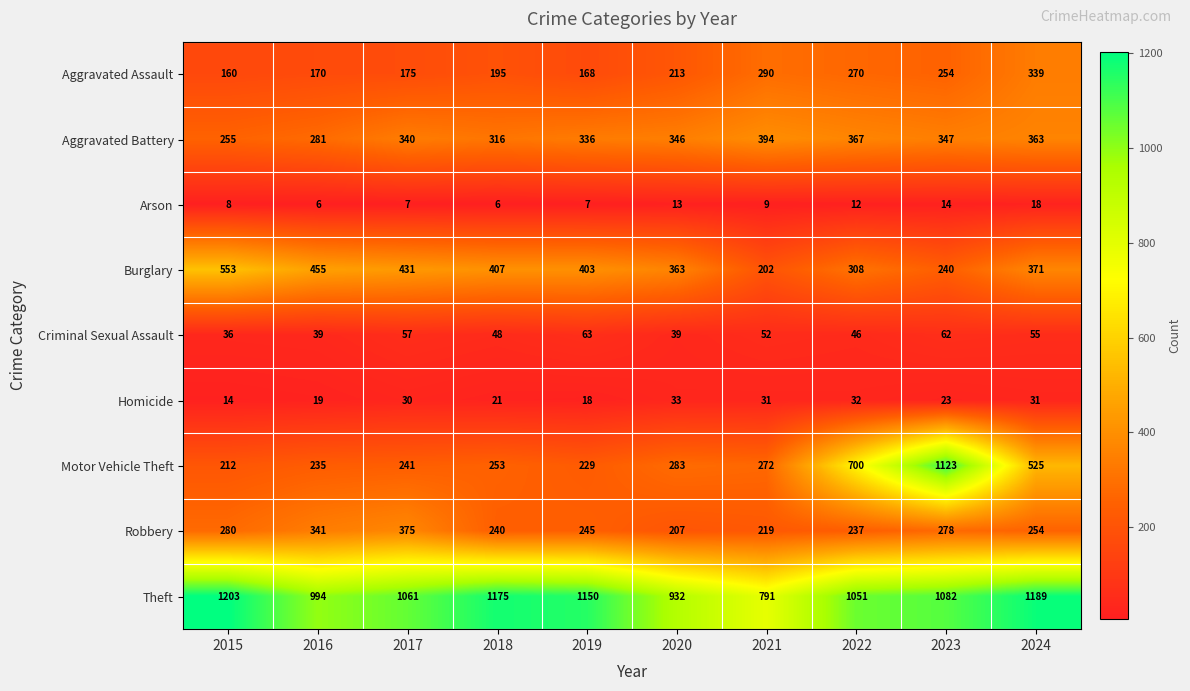

Which series has the largest total across all categories?

Theft